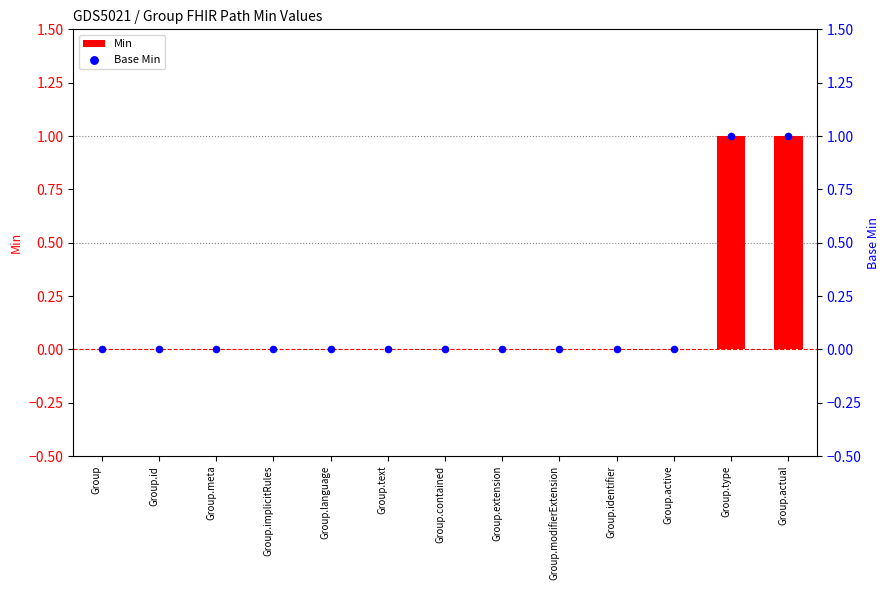

At which category is the sum across all series the highest?

Group.type